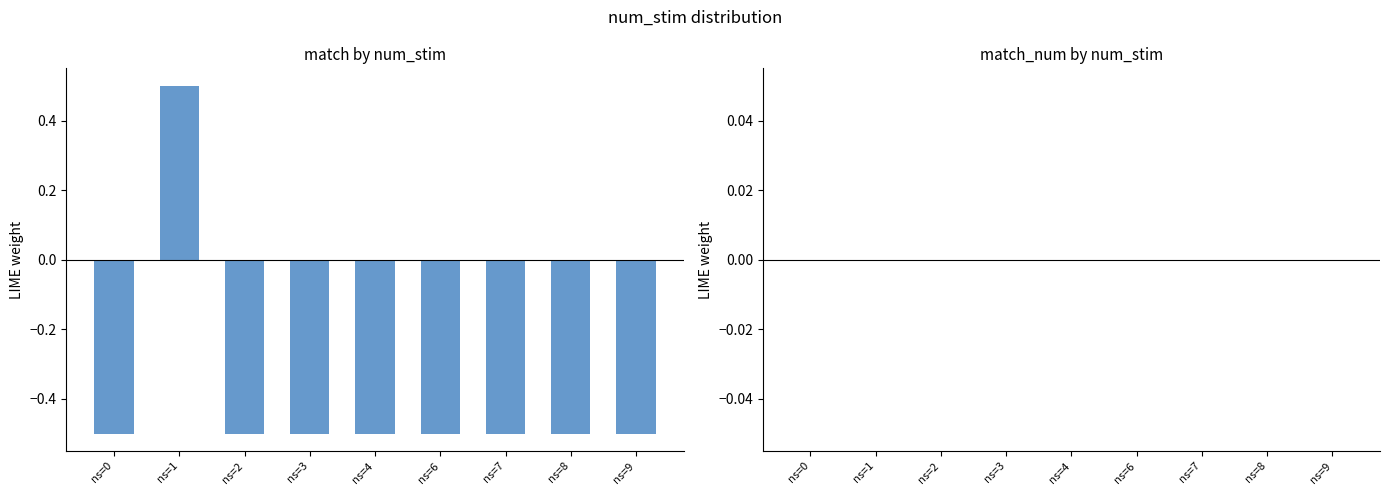

How many distinct data groups are displayed?

1